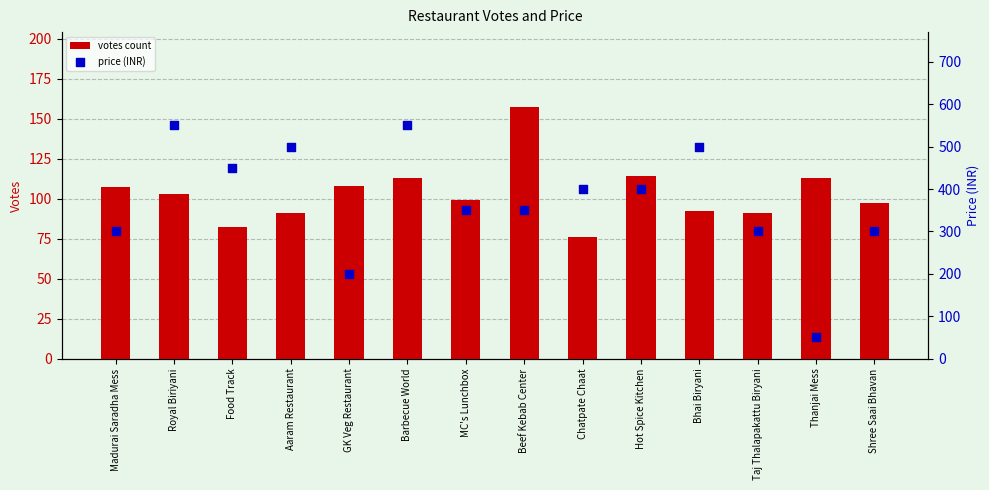

Which series has the largest total across all categories?

price (INR)